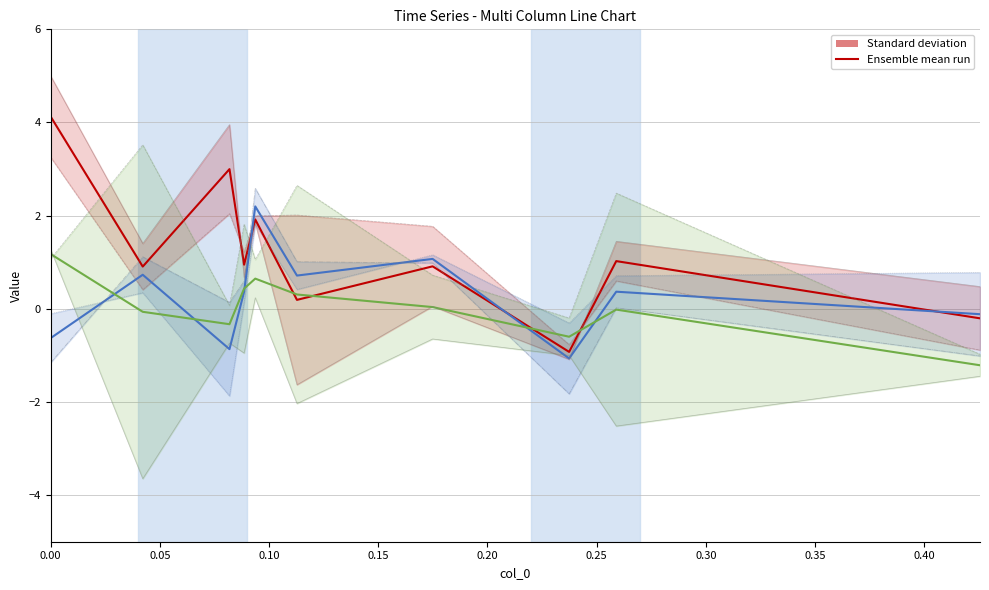

How many categories are shown in the chart?

10